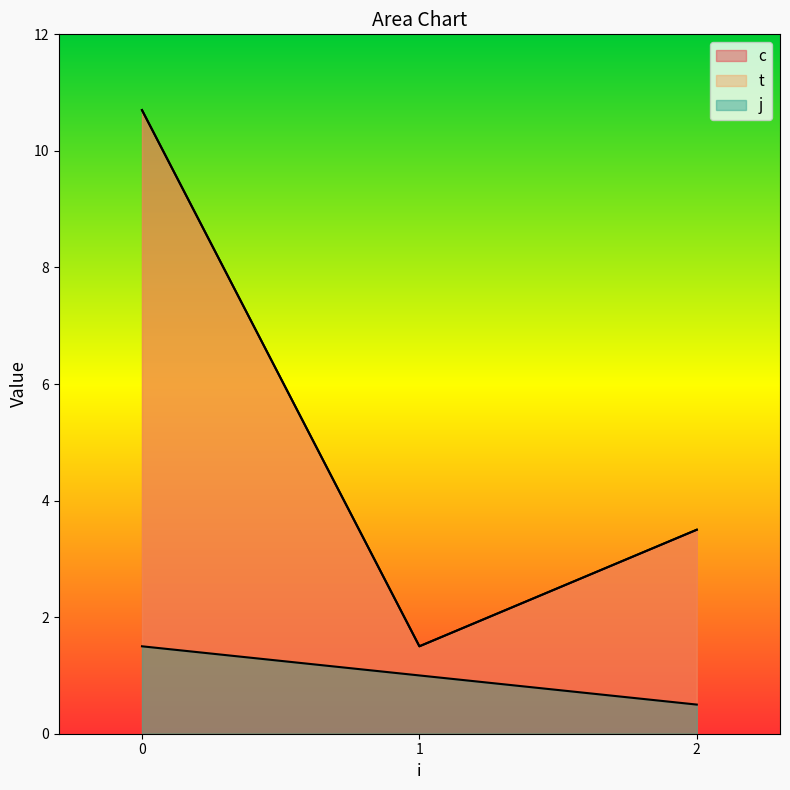

Which category has the lowest value across all series?

1